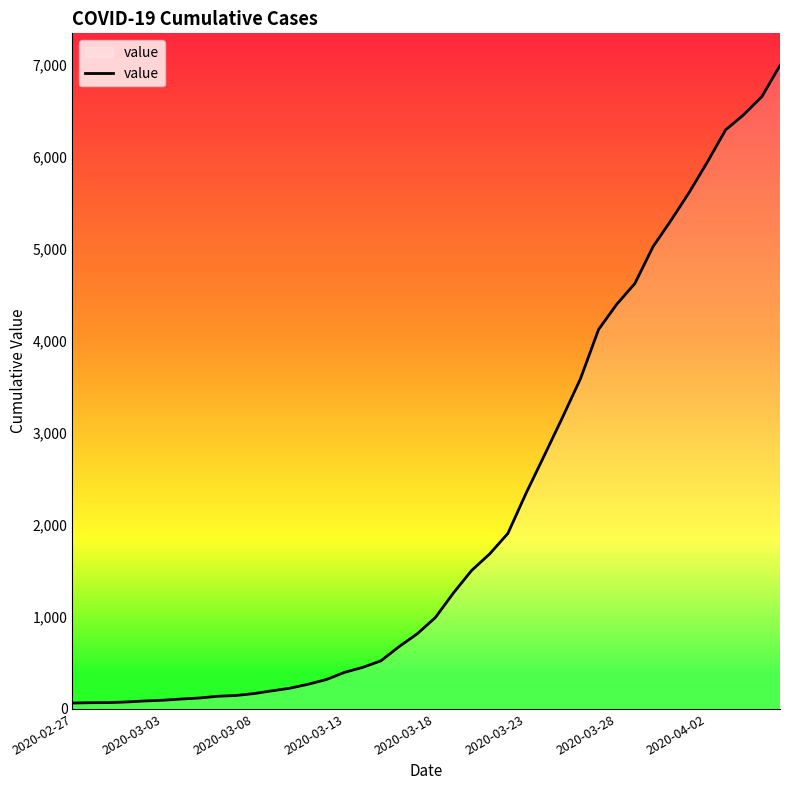

What is the difference between the maximum and minimum values?

6931